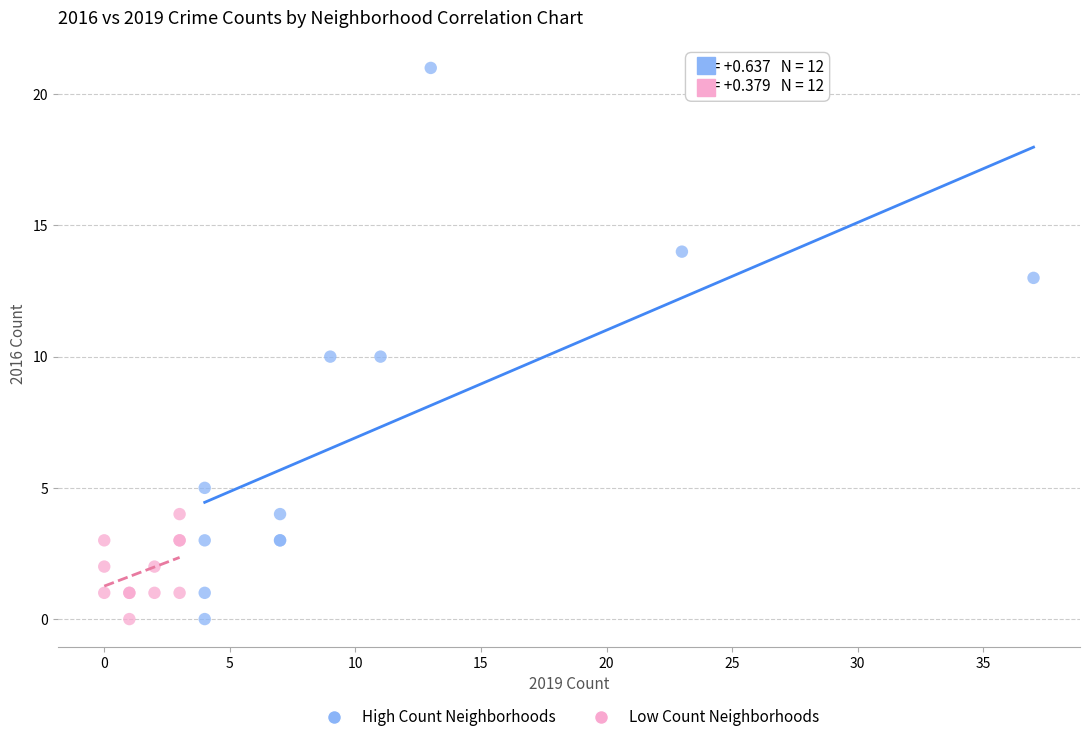

Which series contains the highest Y value?

High Count Neighborhoods